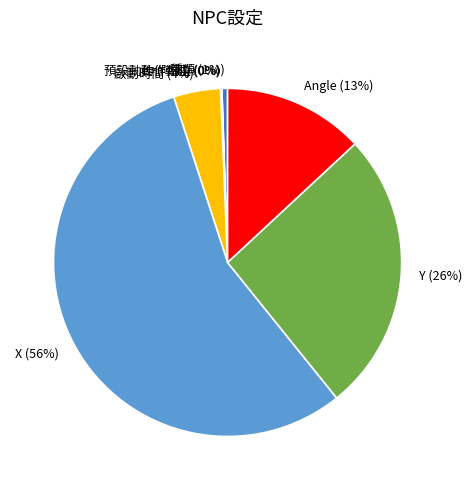

To the nearest percent, what is the average slice percentage?

14%